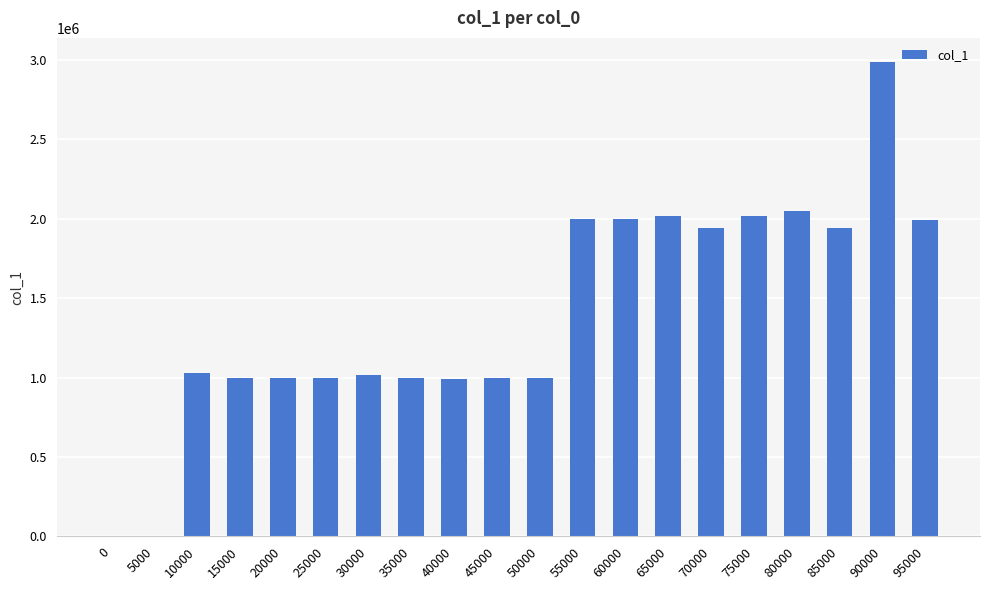

The value at 90000 is 4951471. True or false?

False